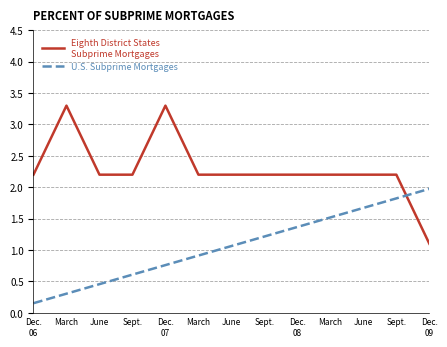

How many distinct data groups are displayed?

2